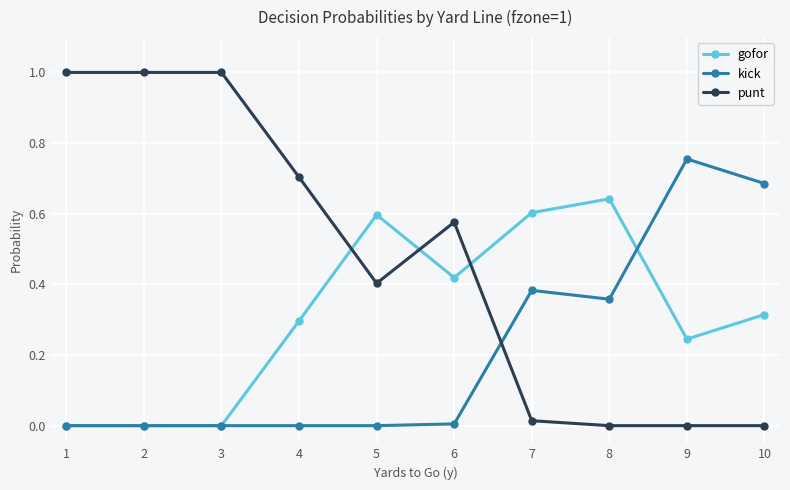

List the series in order of their peak value, lowest first.

gofor, kick, punt